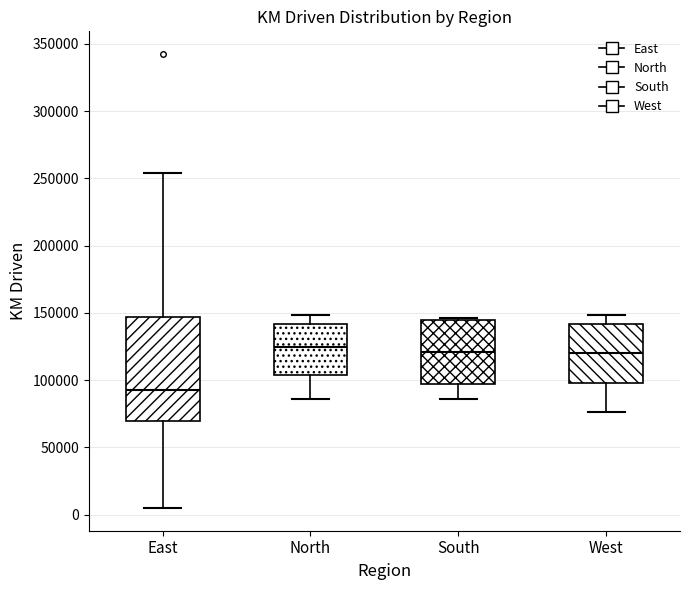

Which box's median line is the lowest?

East